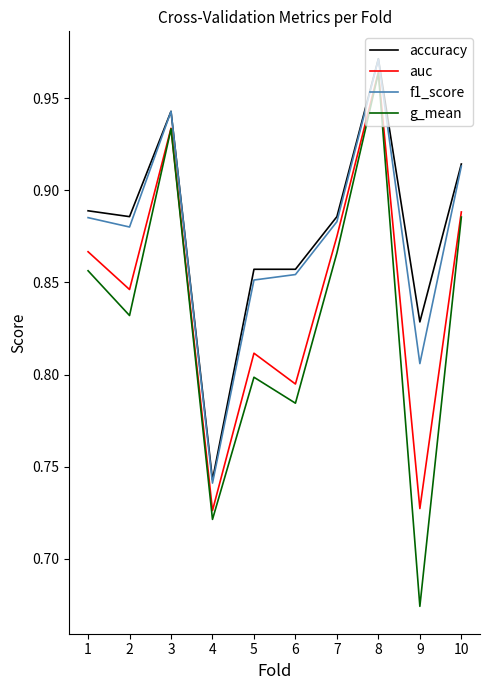

True or false: f1_score and g_mean cross at least once.

False